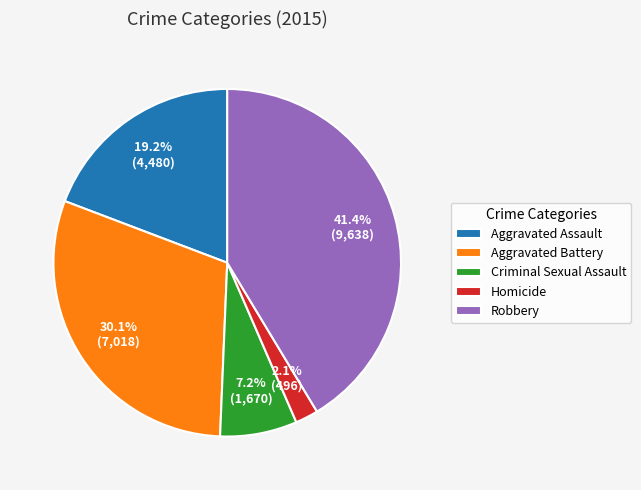

Does Aggravated Battery represent more than half of the total?

No